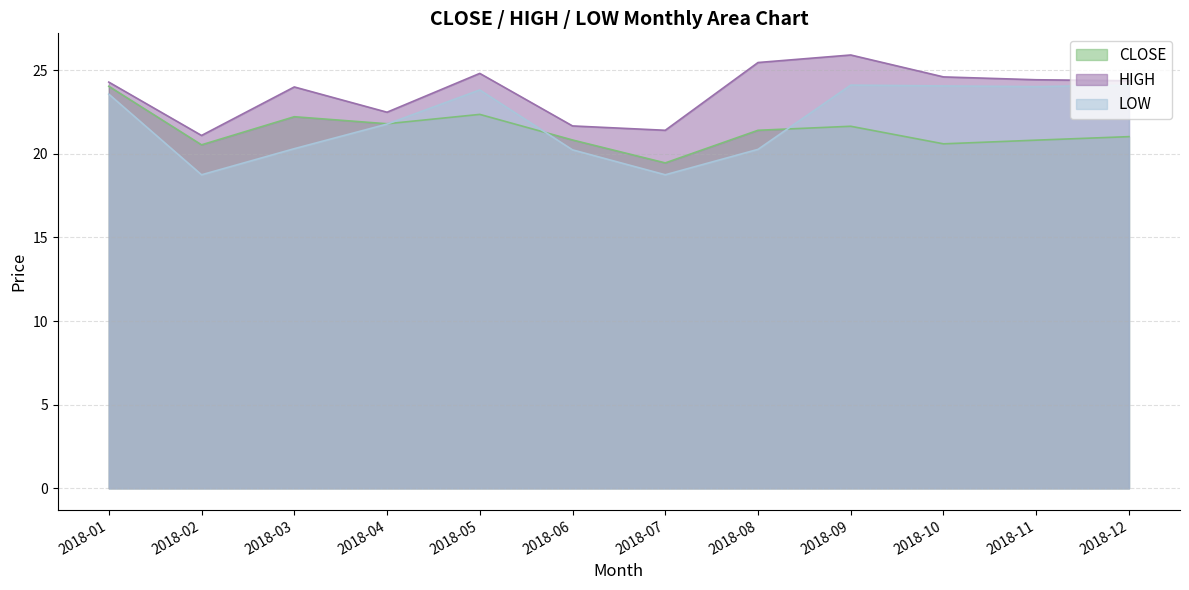

In CLOSE, how many points are higher than both neighbors (excluding endpoints)?

3